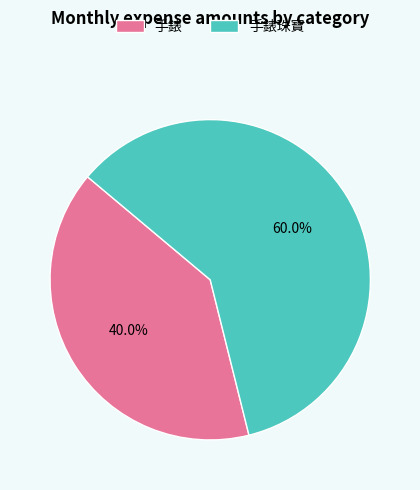

Which category accounts for the majority?

手錶珠寶